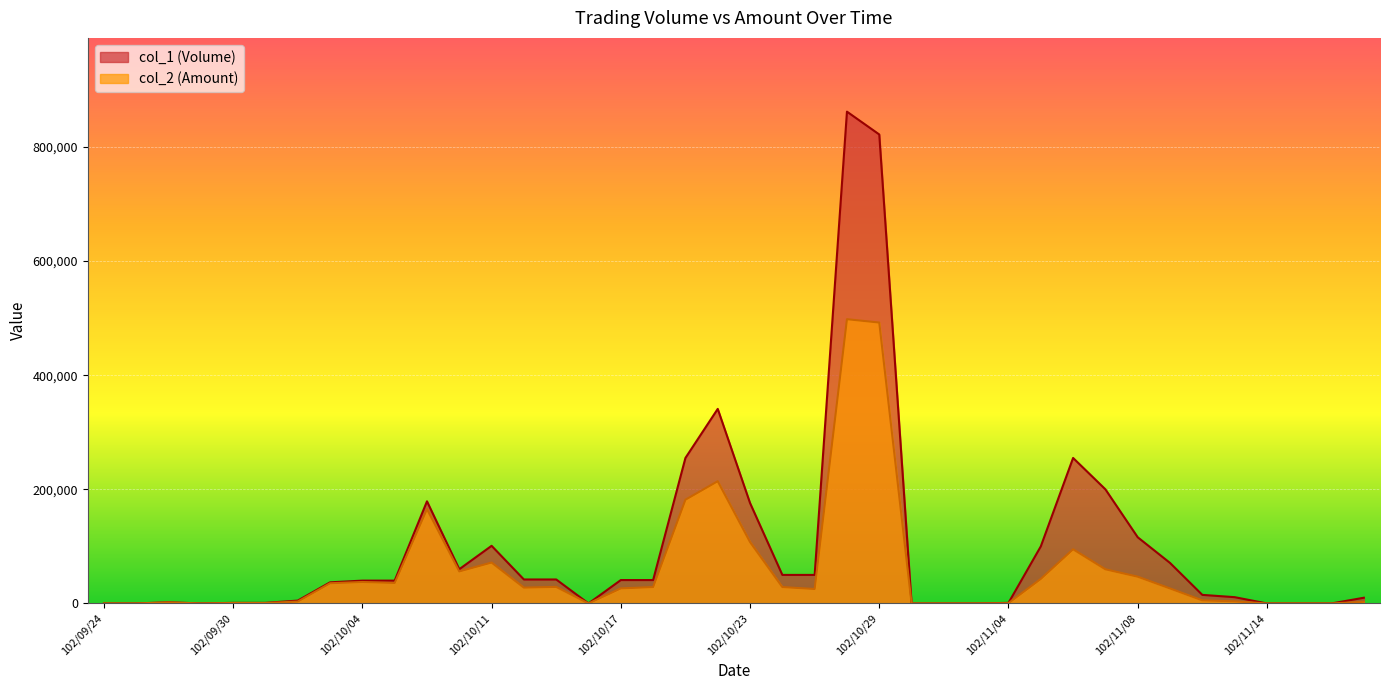

How many positive values does the col_2 (Amount) series have?

30